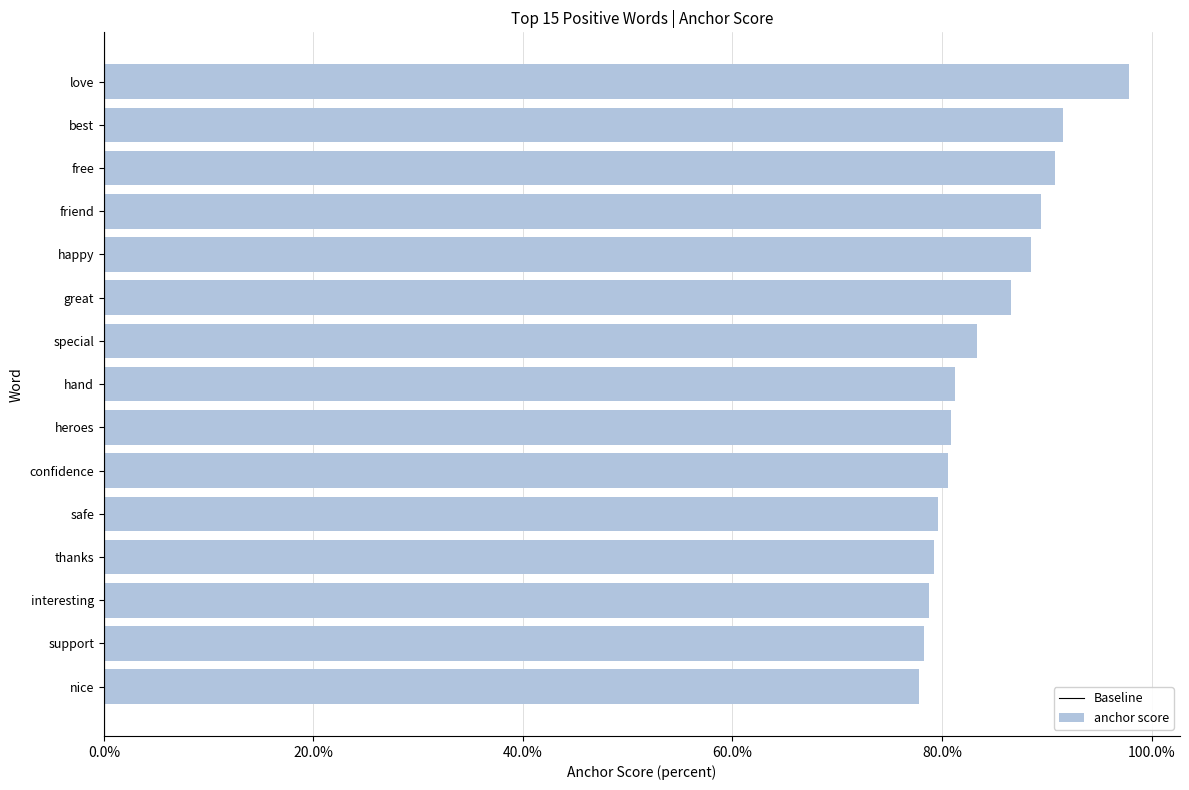

The value at safe is 0.3. True or false?

False